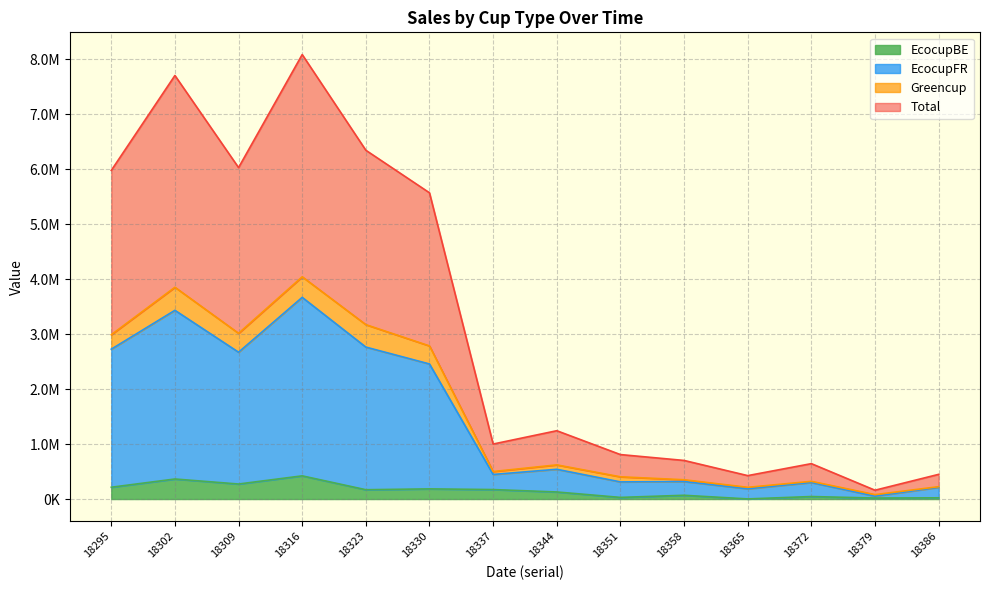

What is the sum of all EcocupBE values?

2113112.6